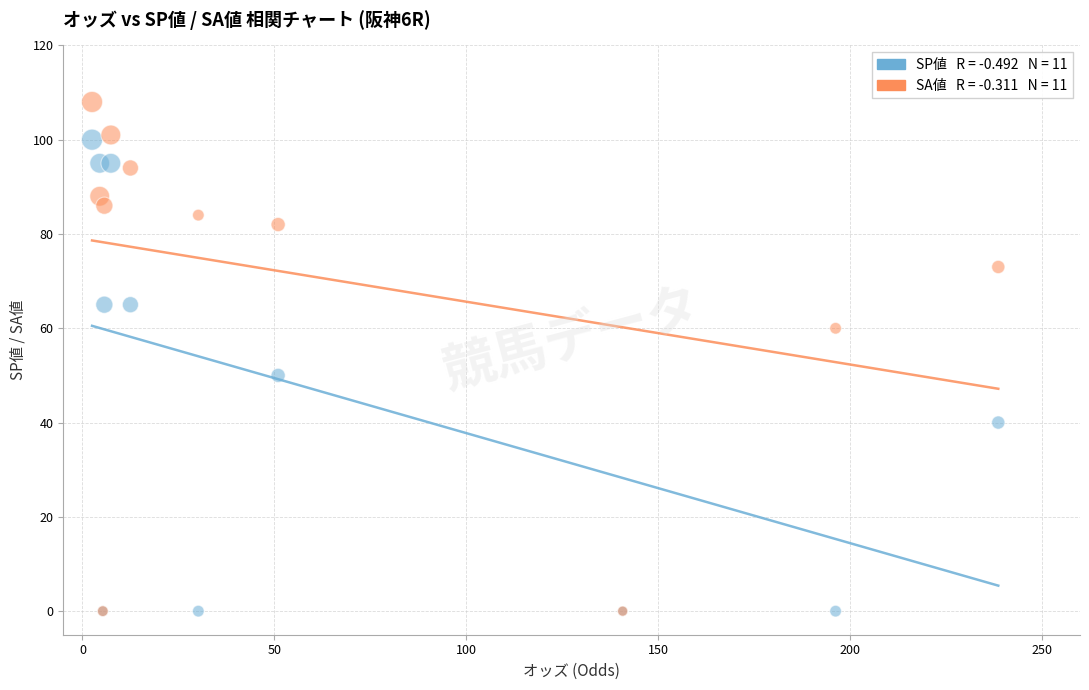

Across all series, what Y value is closest to 54?

50